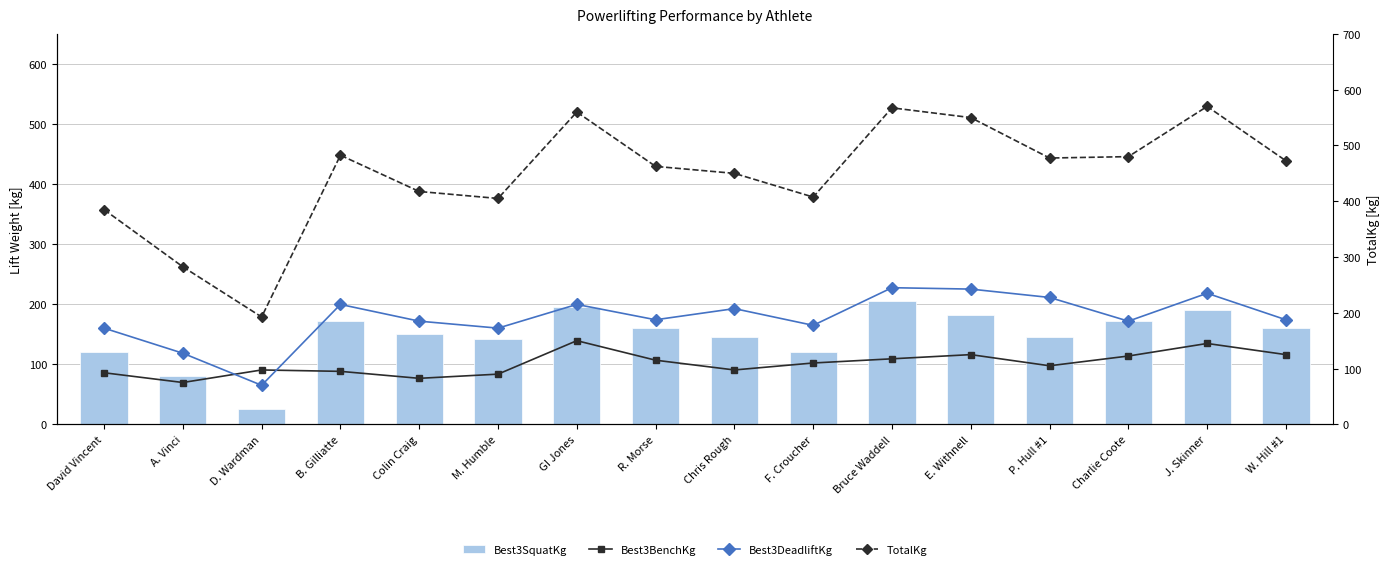

Rank the series by their maximum value, from lowest to highest.

Best3BenchKg, Best3SquatKg, Best3DeadliftKg, TotalKg